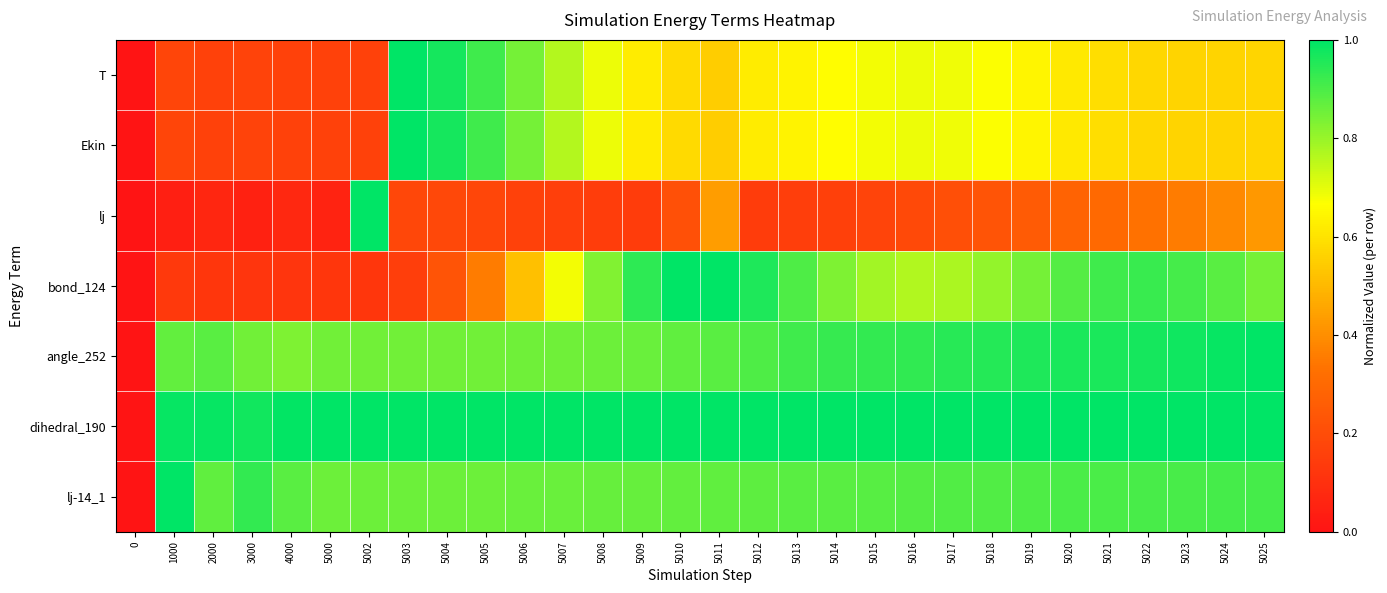

At which category is the sum across all series the highest?

5025